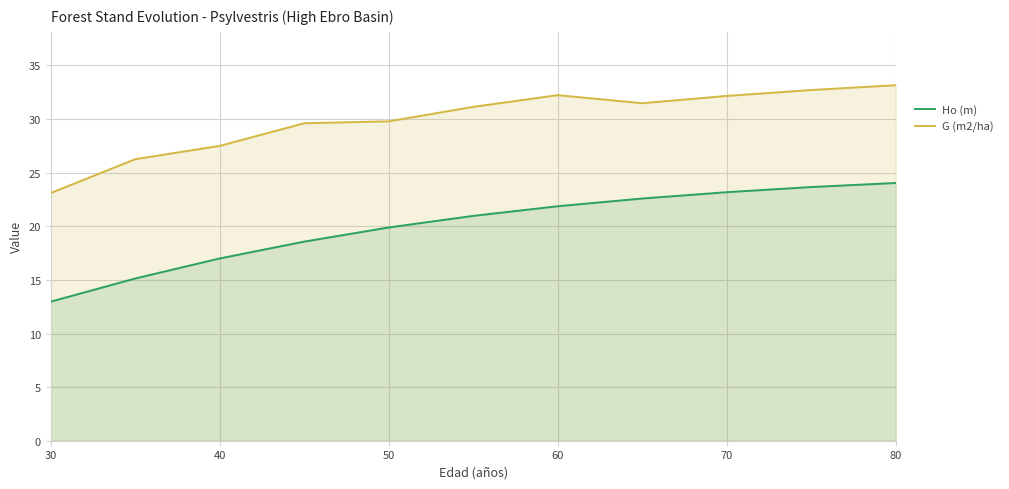

True or false: Ho (m) has a value of 13.0 at 30.

True